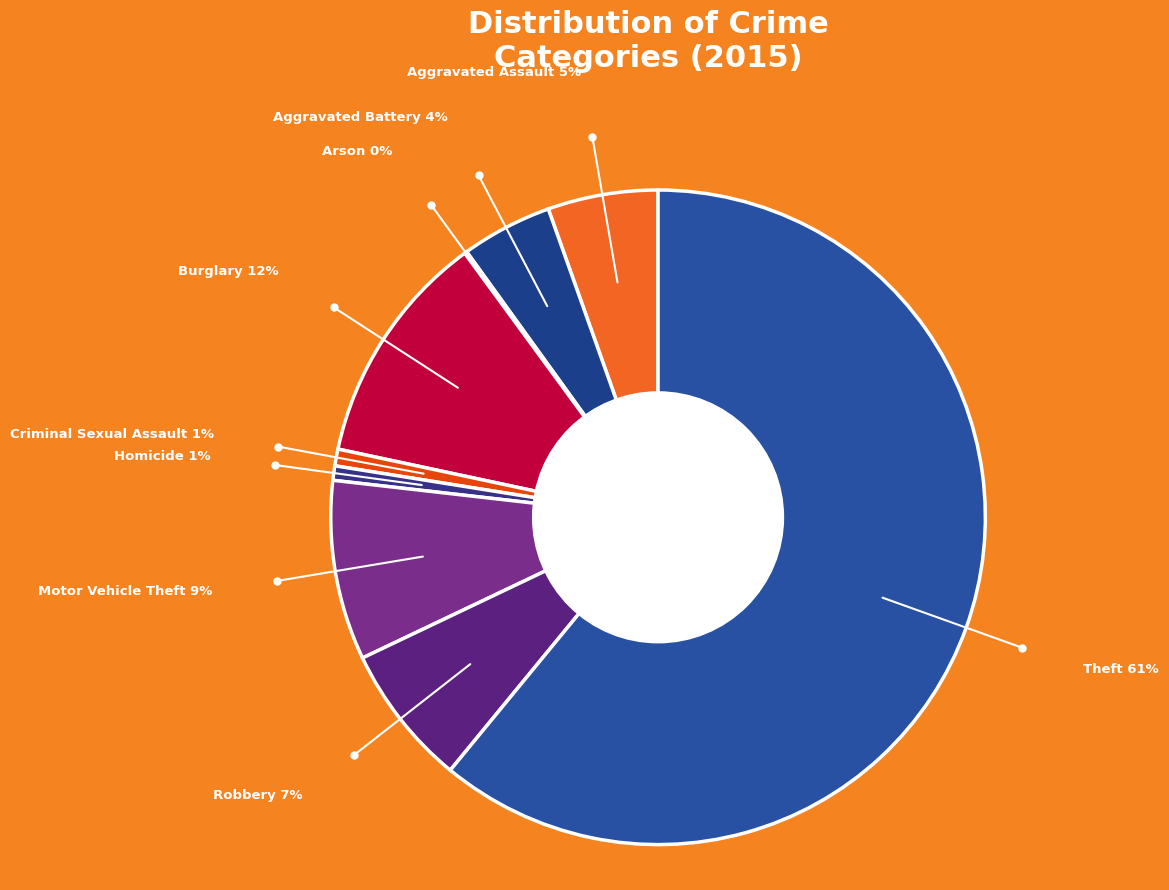

Which category has the biggest portion of the pie?

Theft